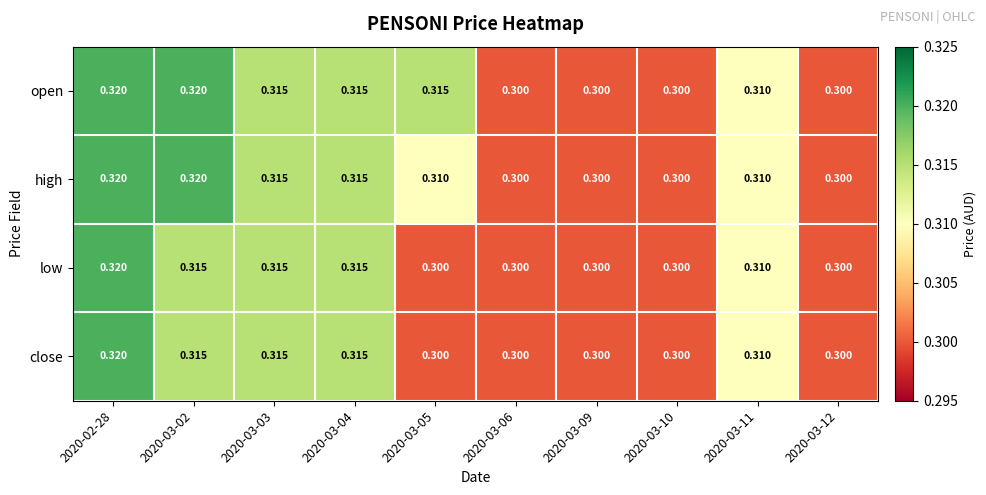

Is the value of high at 2020-03-09 greater than the value of close at 2020-02-28?

No